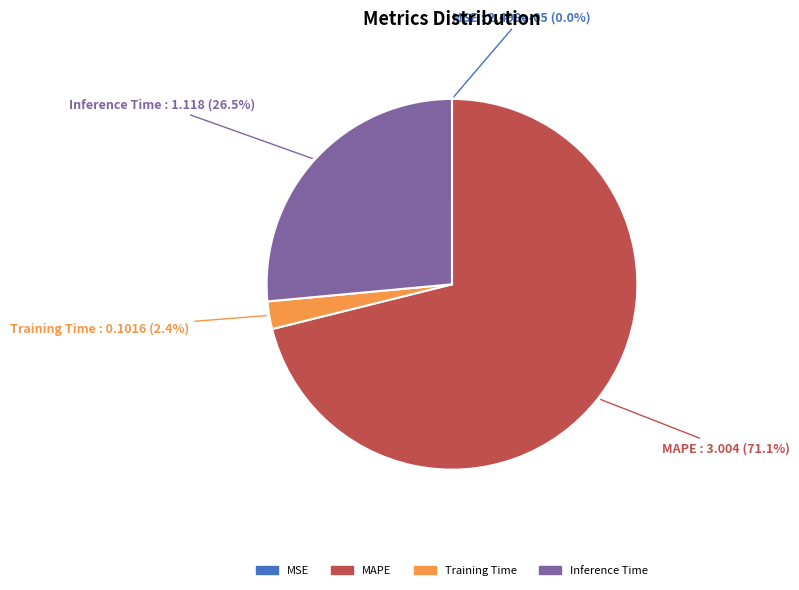

Is there a majority slice in this chart?

Yes